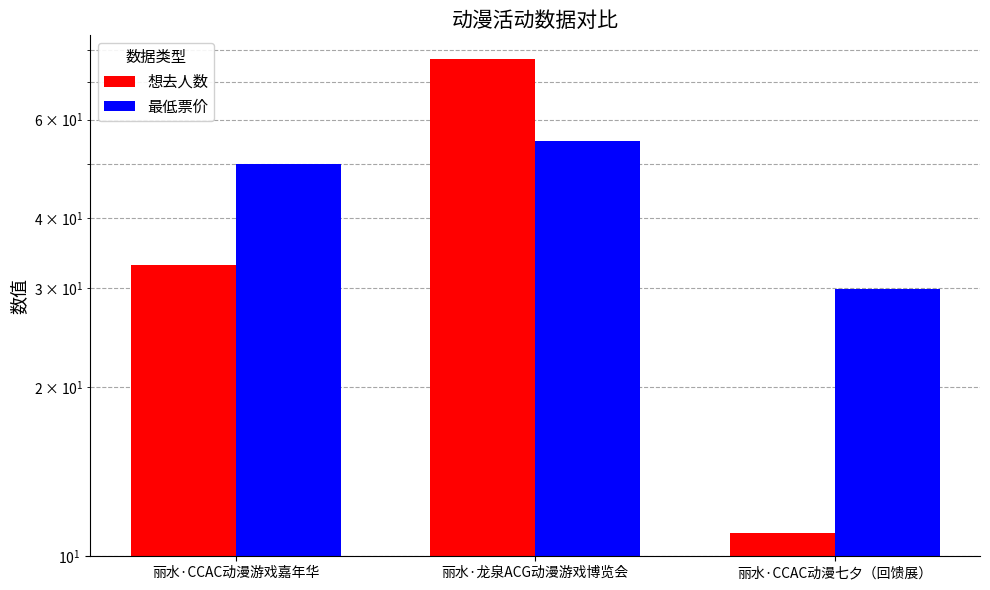

What is the difference between the maximum and second lowest values in the 最低票价 series?

5.0